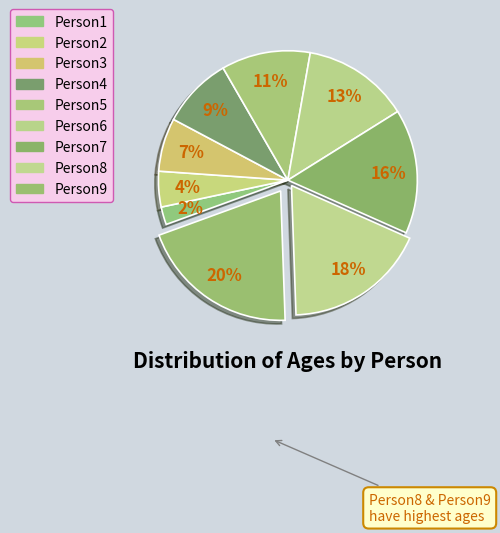

Count the number of slices in the pie.

9